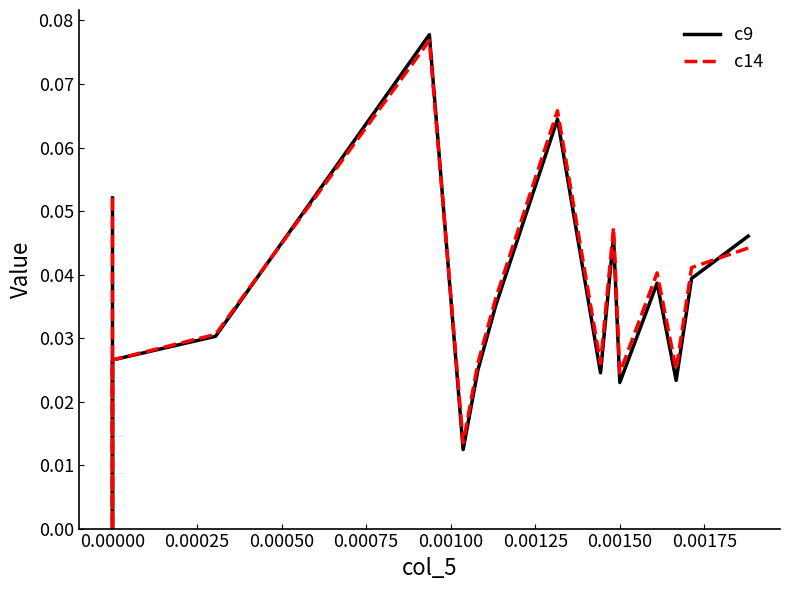

What are all the series names shown in the legend?

c9, c14